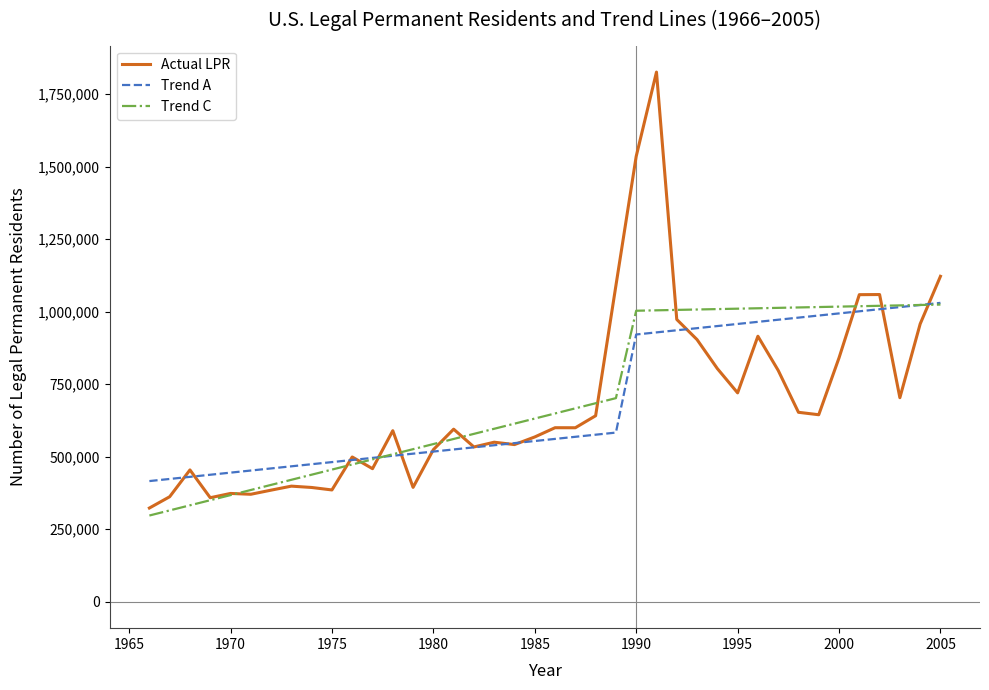

At how many categories does at least one series exceed 1232383?

2